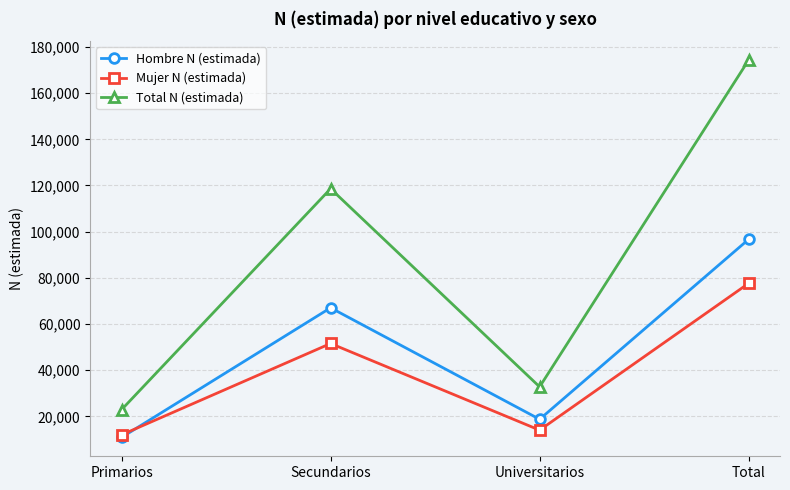

What is the spread (max minus min) of values at Universitarios?

18751